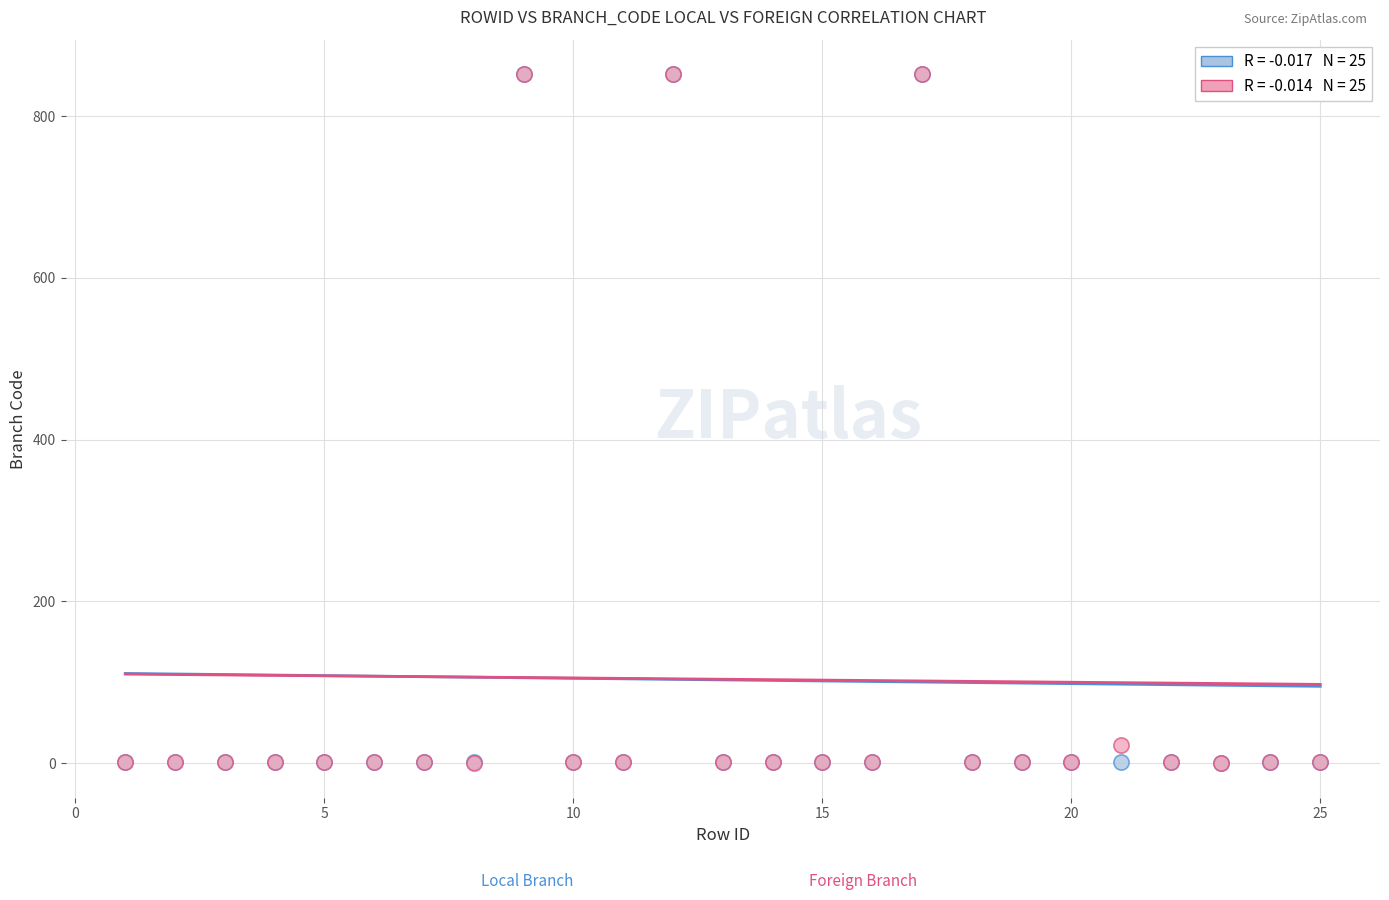

Across all series, what Y value is closest to 426?

22